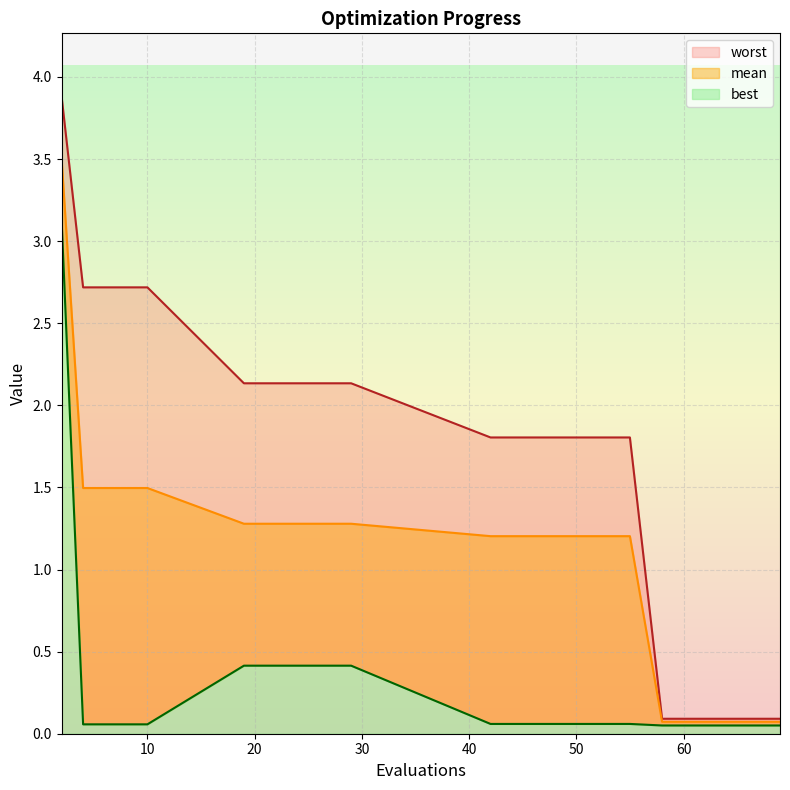

Where is mean nearest to the value 1?

42